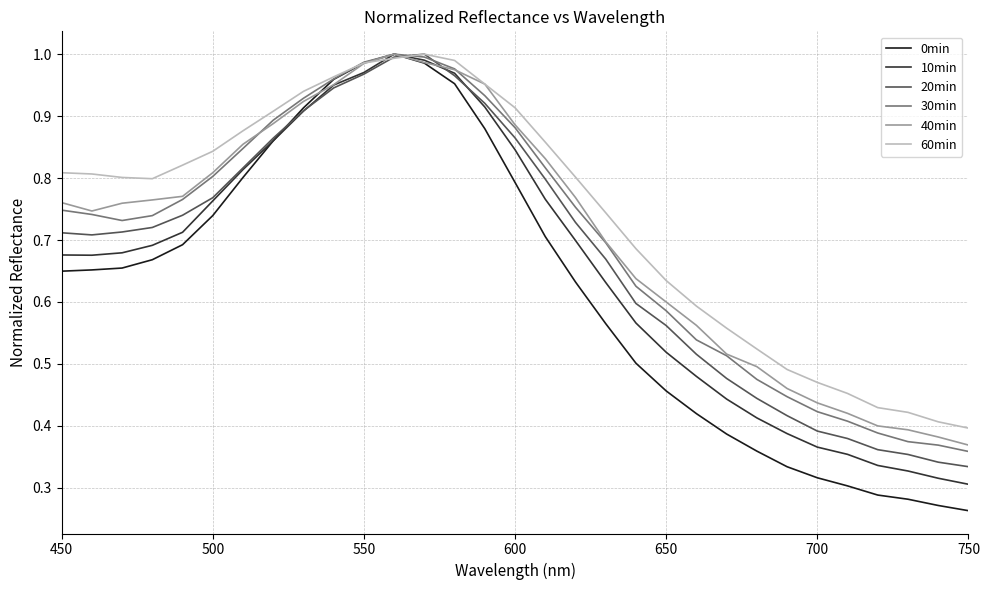

Is this an area chart (filled region under the line)?

No